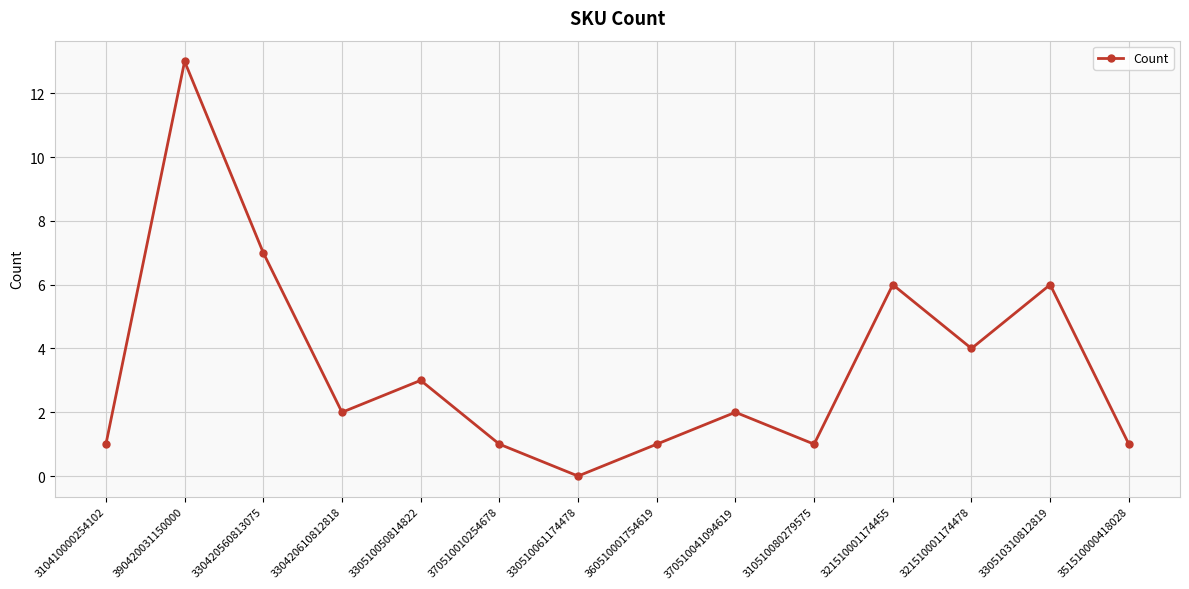

Is it true that the value at 321510001174478 is 2?

False